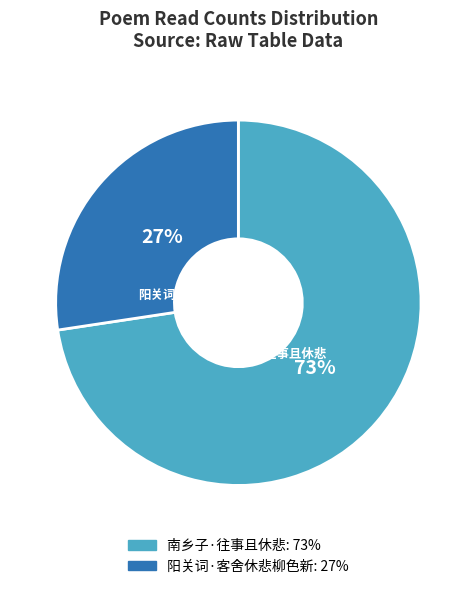

True or false: 阳关词·客舍休悲柳色新 accounts for 27% of the total.

True